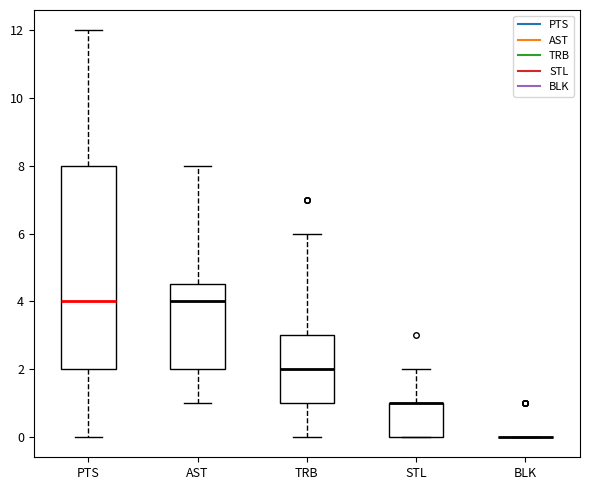

Reading left to right, read every box against the y-axis: the position of its median line, the range the box covers, and the ends of its whiskers. The values are not printed on the chart, so give them approximately, as read against the axis.

PTS: median 4.0, box 2.0 to 8.0, whiskers 0.0 to 12.0
AST: median 4.0, box 2.0 to 4.6, whiskers 1.0 to 8.0
TRB: median 2.0, box 1.0 to 3.0, whiskers 0.0 to 6.0
STL: median 1.0 (drawn on the box's upper edge), box 0.0 to 1.0, whiskers 0.0 to 2.0
BLK: box collapsed to a line at 0.0, whiskers 0.0 to 0.0